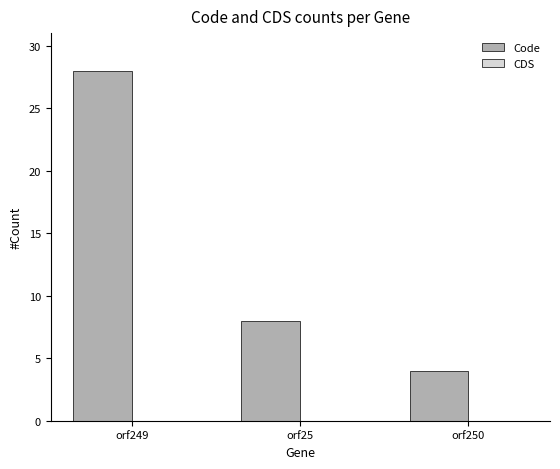

What is the sum of all values?

40